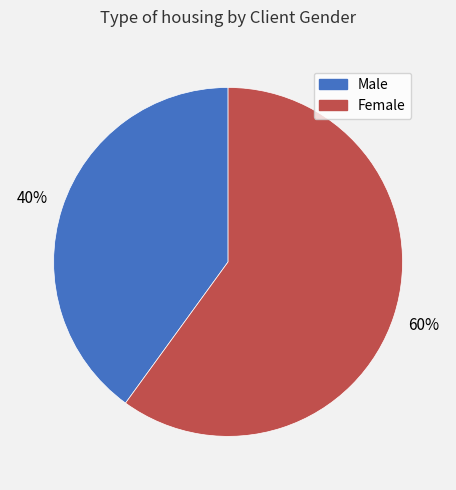

Which has a higher value, Male or Female?

Female